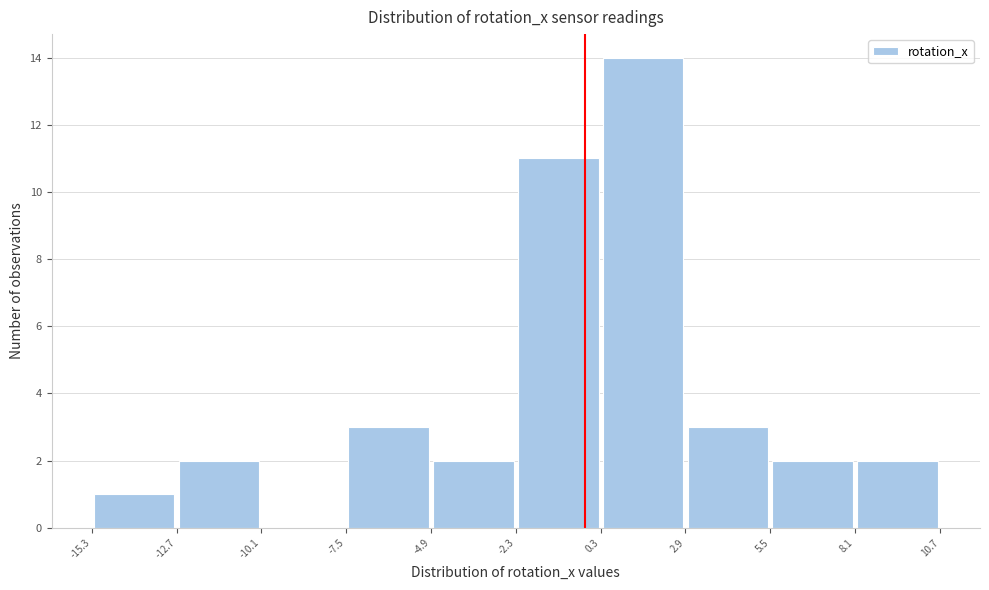

Which range on the x-axis has the tallest bar?

0.3 to 2.9